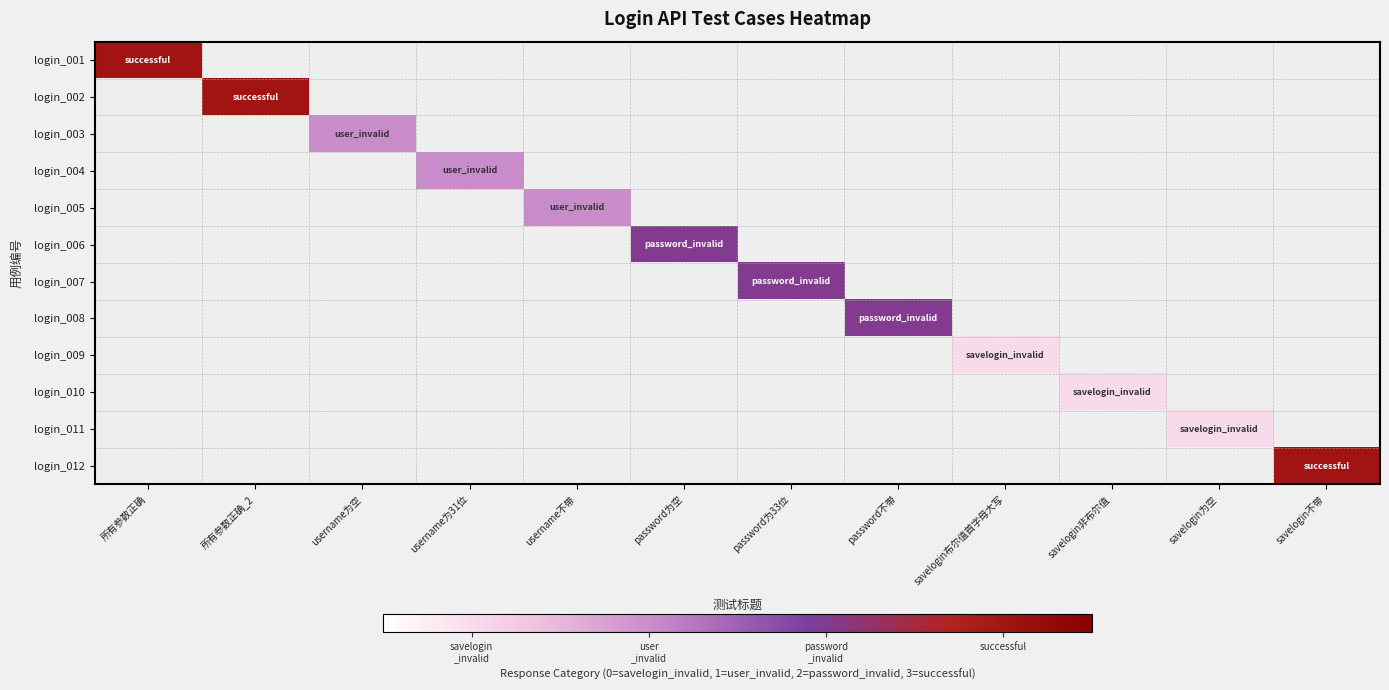

How many data points does each series have?

12